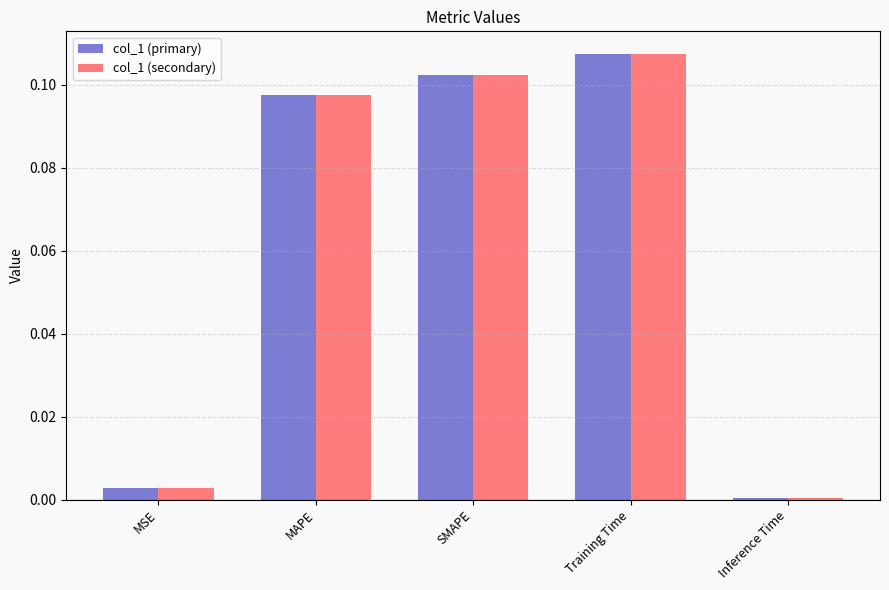

What is the sum of all col_1 (primary) values?

0.3